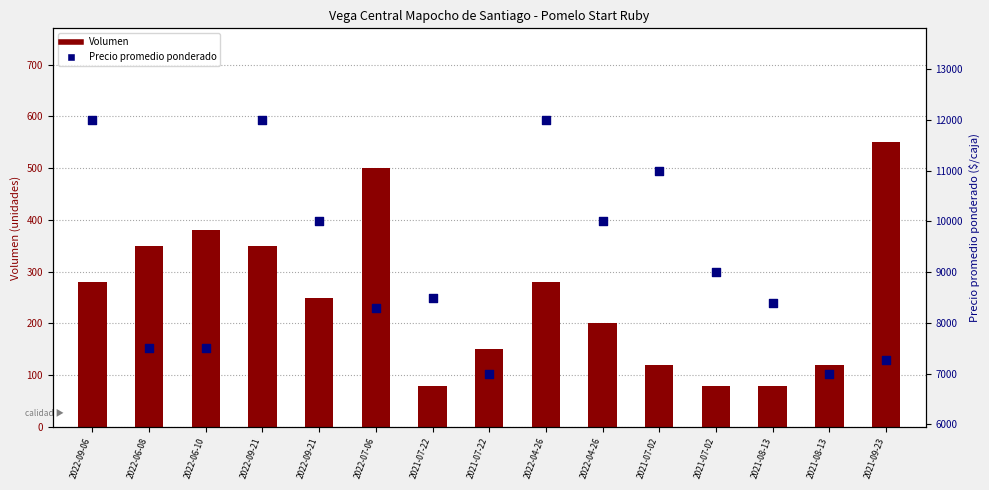

Which series has the largest total across all categories?

Precio promedio ponderado